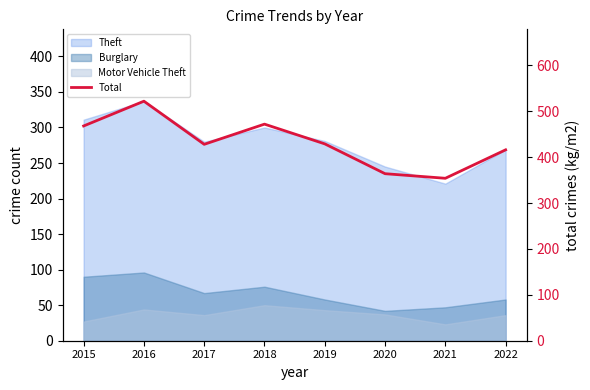

Reading right to left, list all the values displayed in this chart.

2022=416	2021=354	2020=364	2019=429	2018=472	2017=428	2016=522	2015=468